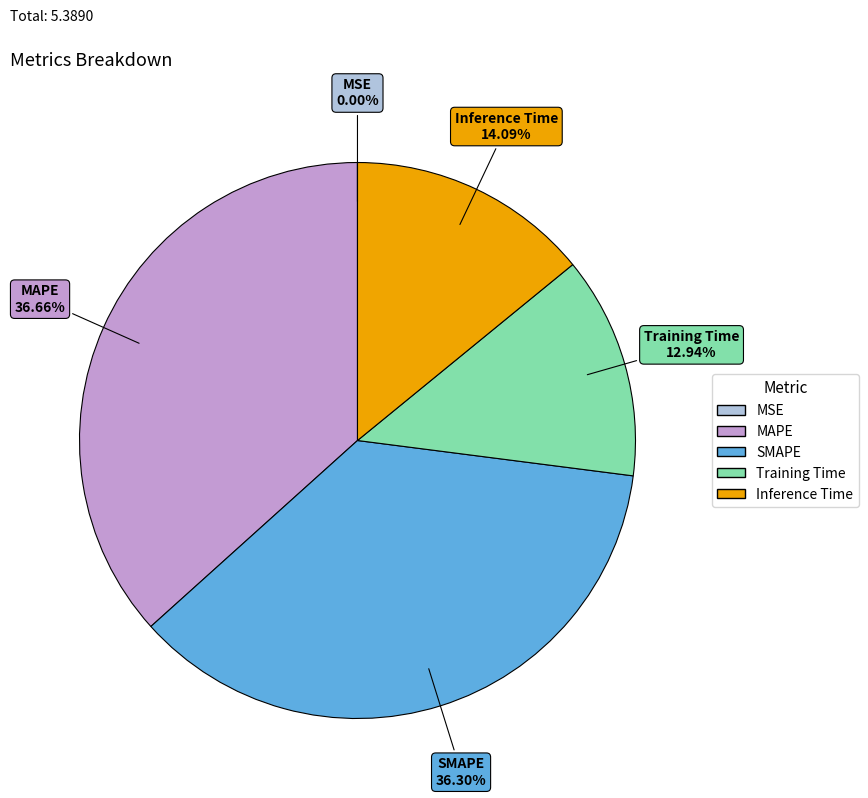

To the nearest percent, what percentage of the pie is Inference Time?

14%